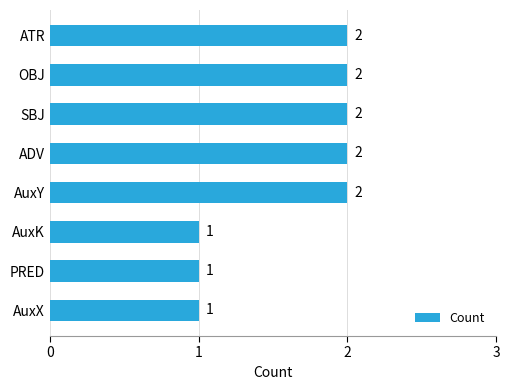

How many values are between 1 and 2?

8